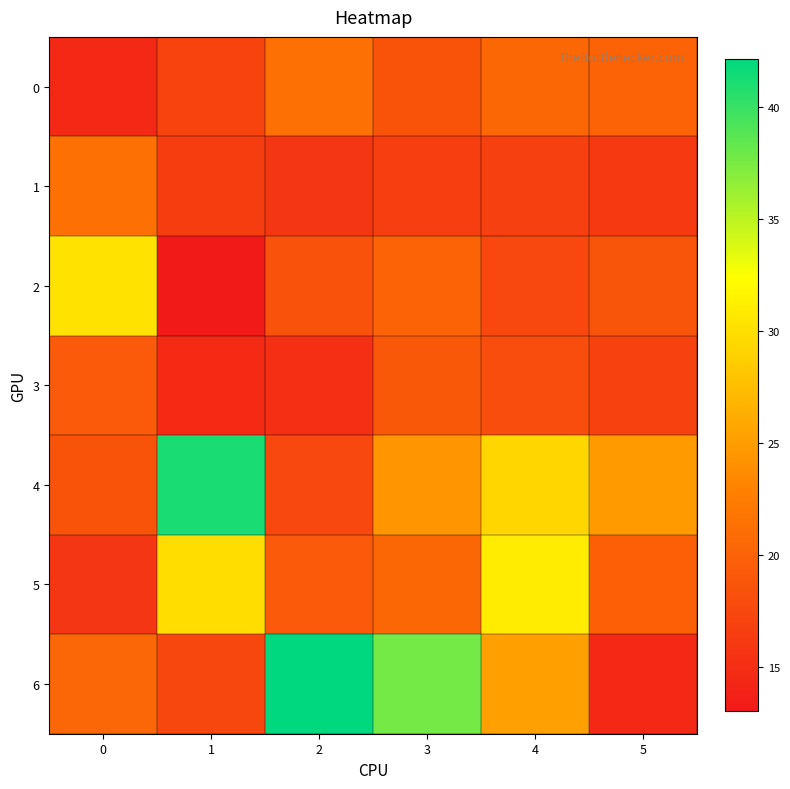

At which category is the sum across all series the highest?

4